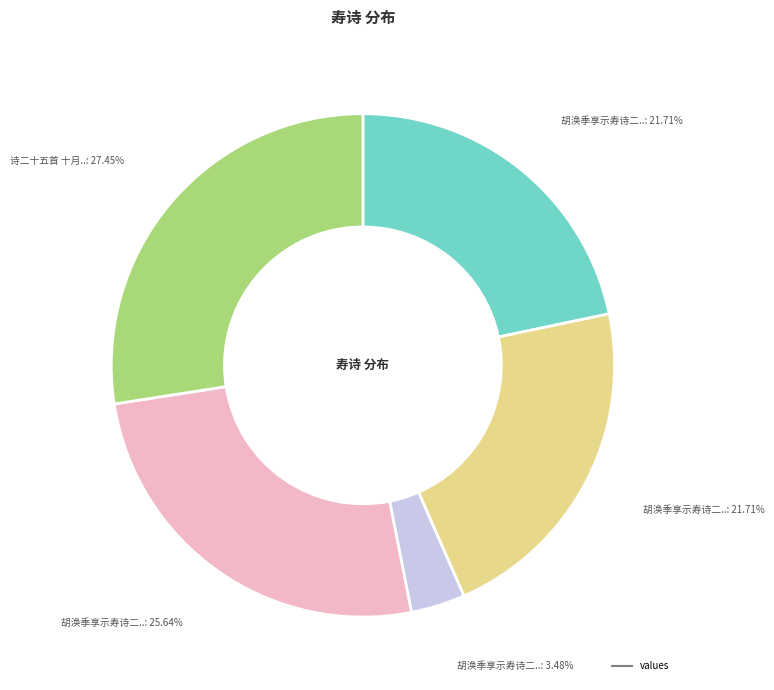

How many slices are in this pie chart?

5